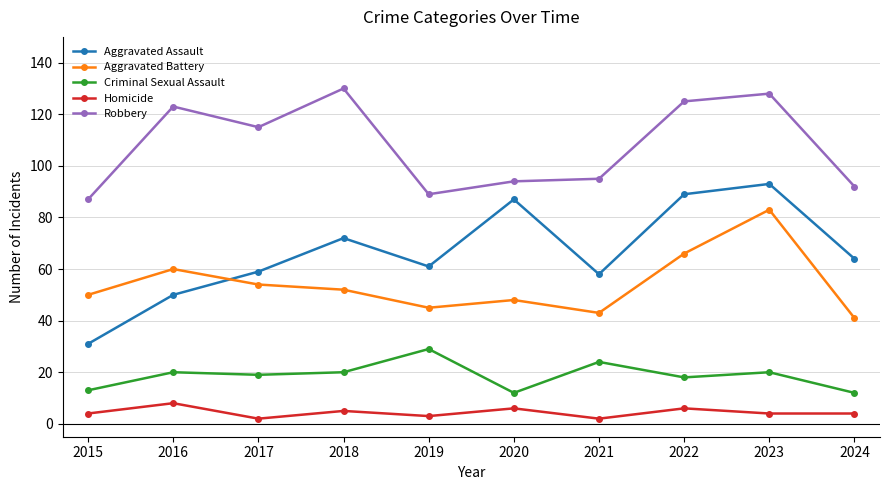

True or false: Homicide and Aggravated Assault intersect in this chart.

False